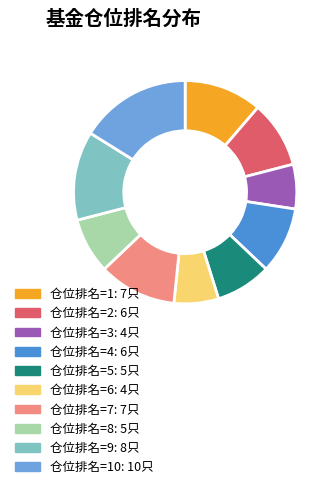

Does any single category account for the majority?

No